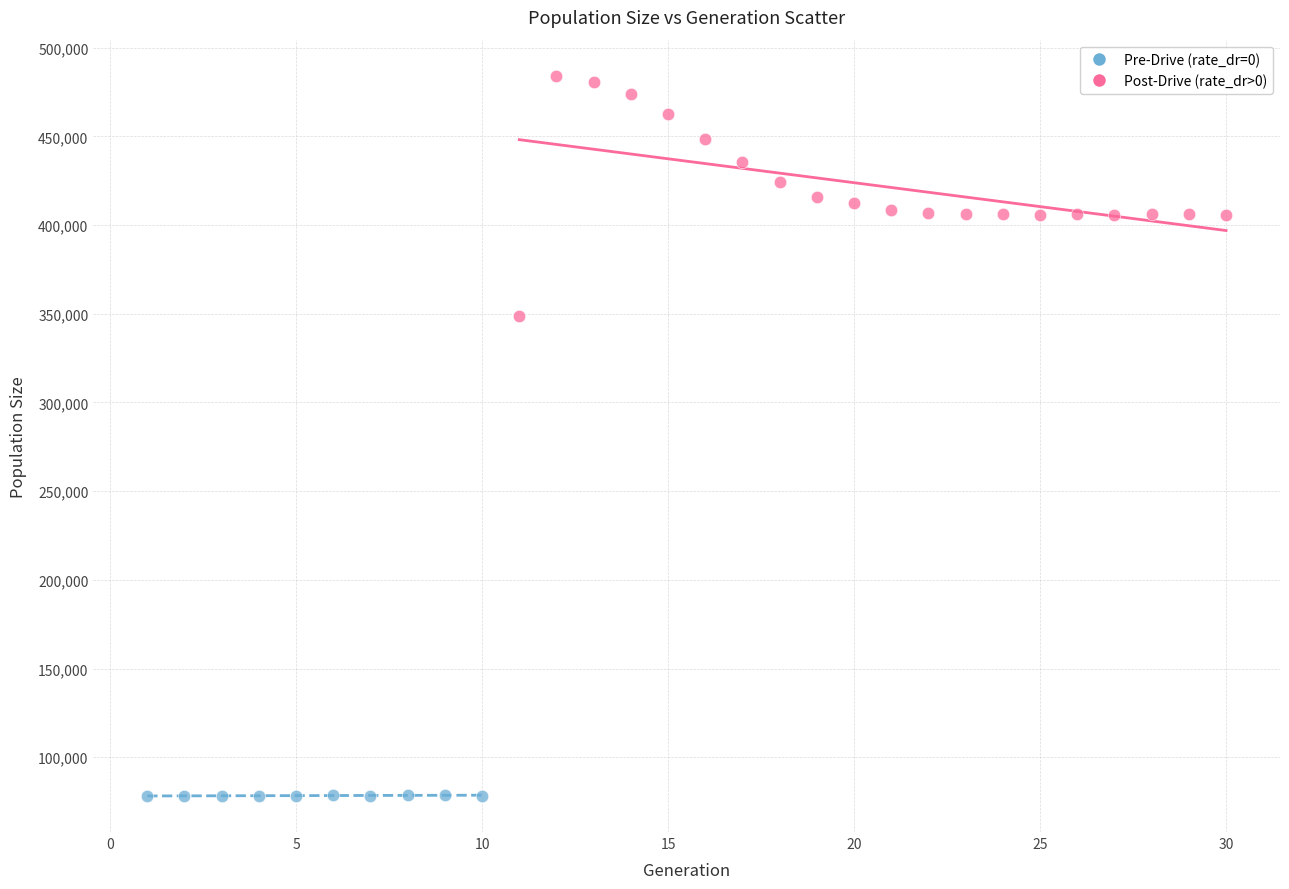

What are all the series names shown in the legend?

Pre-Drive (rate_dr=0), Post-Drive (rate_dr>0)